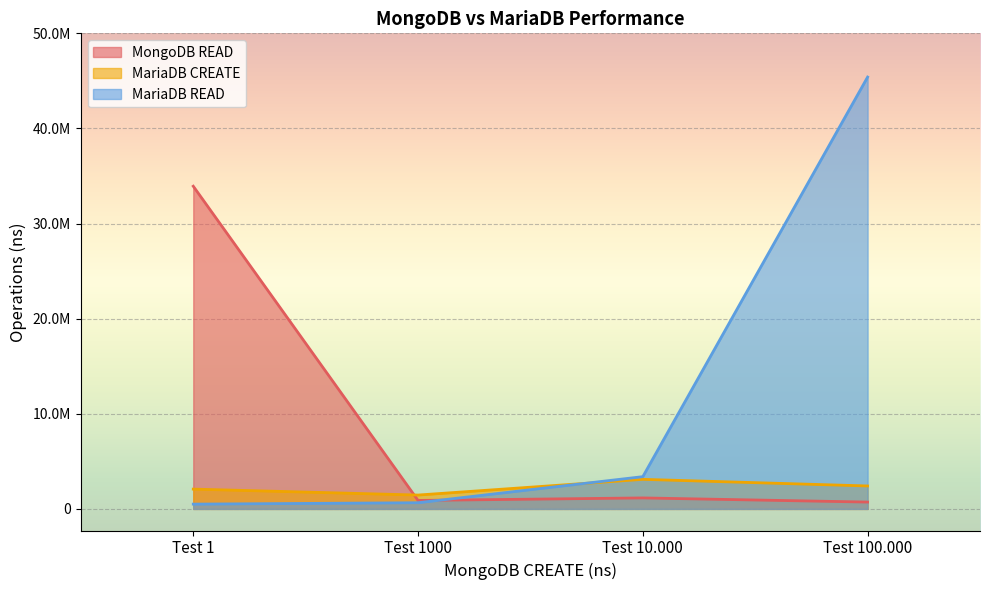

What is the label of the 3rd point from the left?

Test 10.000